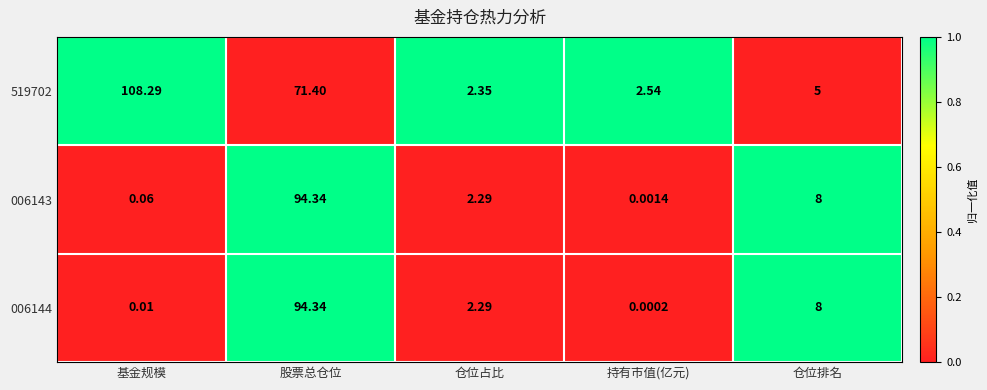

List the labels in order of 006144 value, smallest first.

持有市值(亿元), 基金规模, 仓位占比, 仓位排名, 股票总仓位